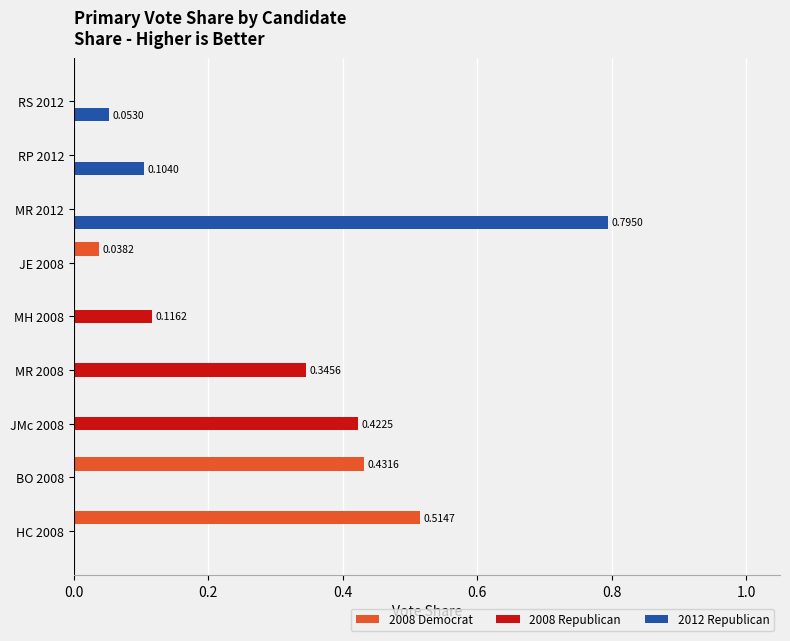

Between HC 2008 and MH 2008, which series saw the biggest shift?

2008 Democrat